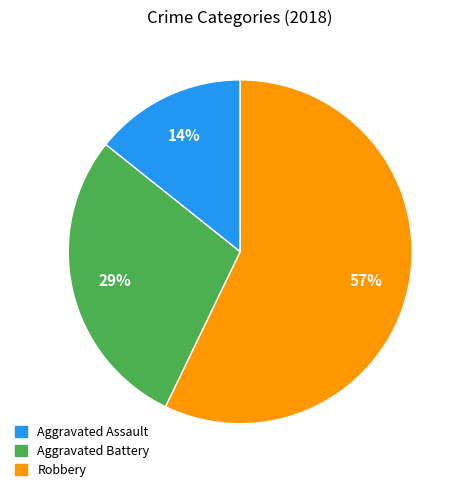

Is it true that Aggravated Assault is 14% of the pie?

True